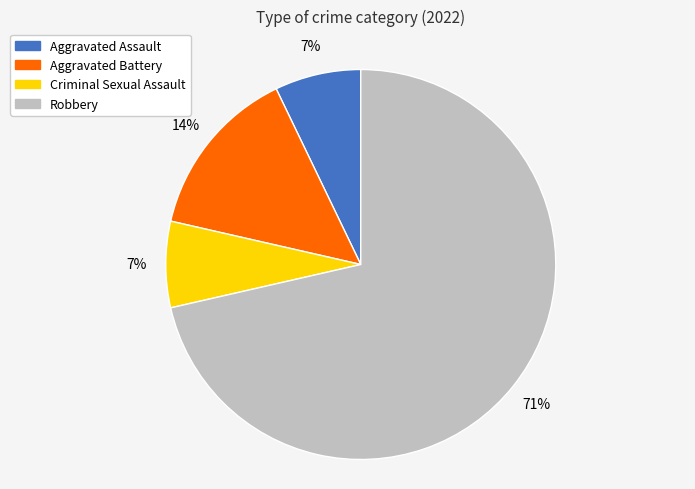

Is it true that Aggravated Assault is 7% of the pie?

True